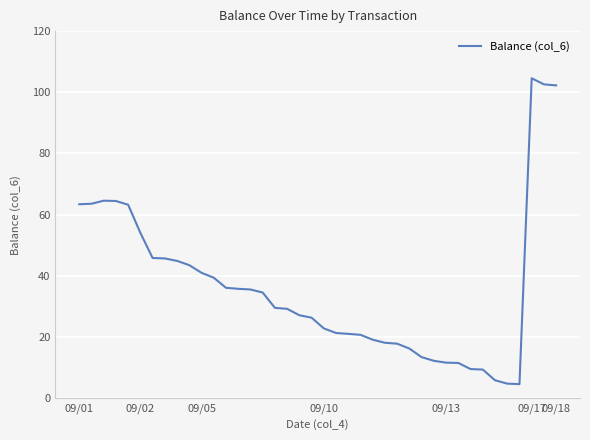

What is the difference between the maximum and minimum values?

100.0